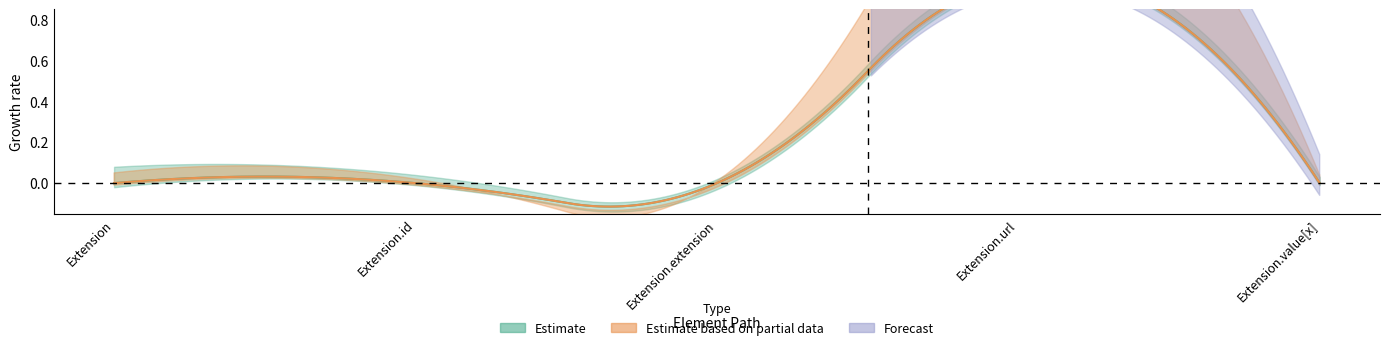

True or false: Min and Base Min cross at least once.

False